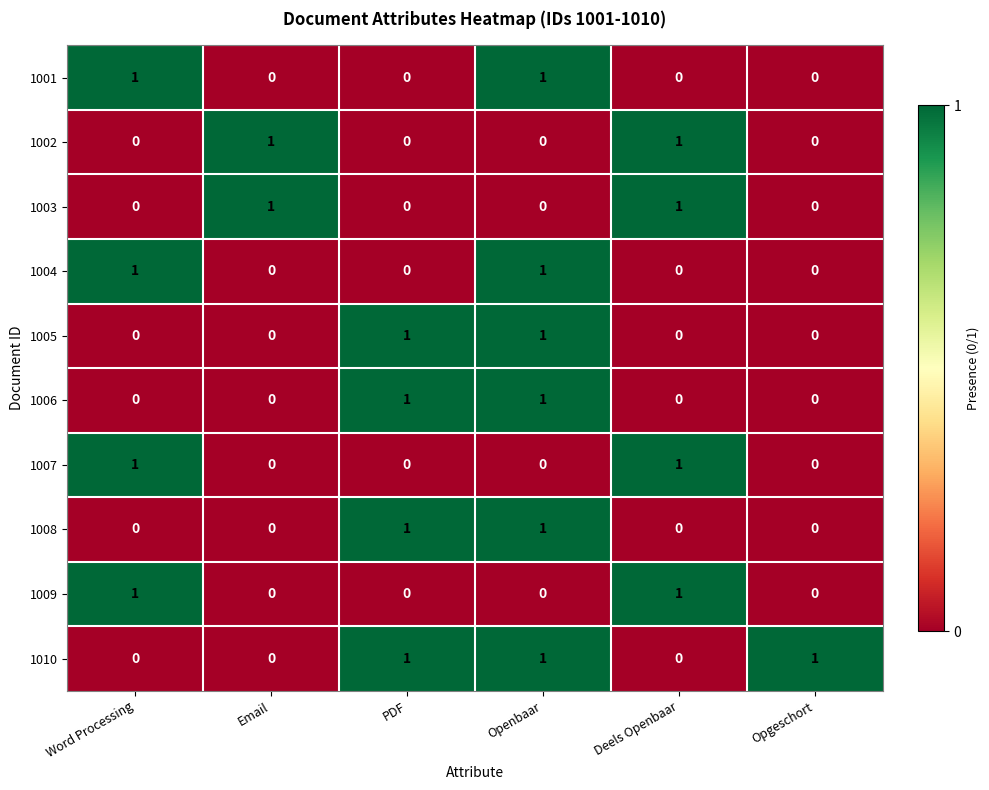

What is the total value across all series at Deels Openbaar?

4